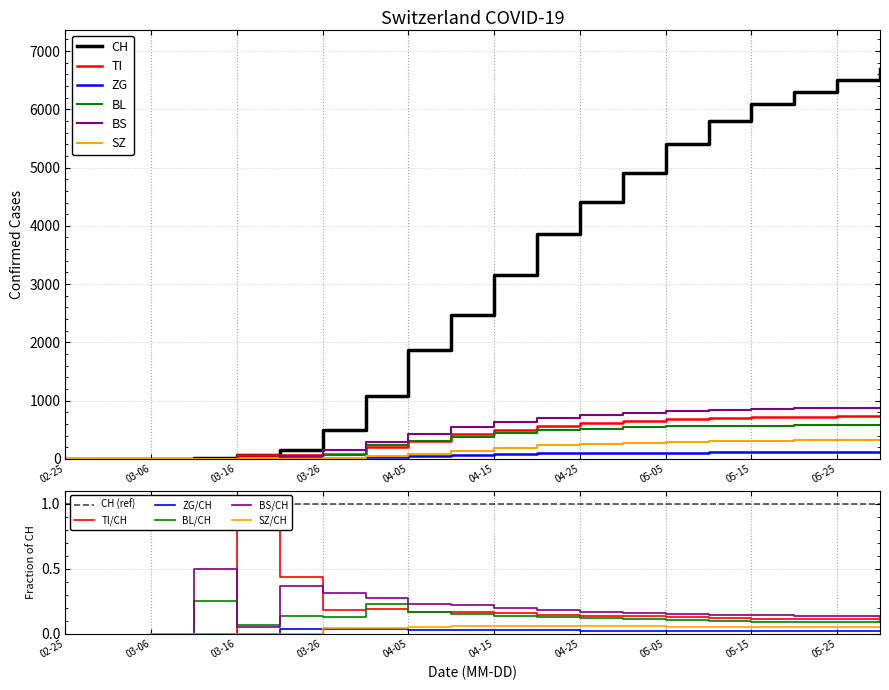

Is the value of TI at 05-15 greater than the value of BS at 02-25?

Yes